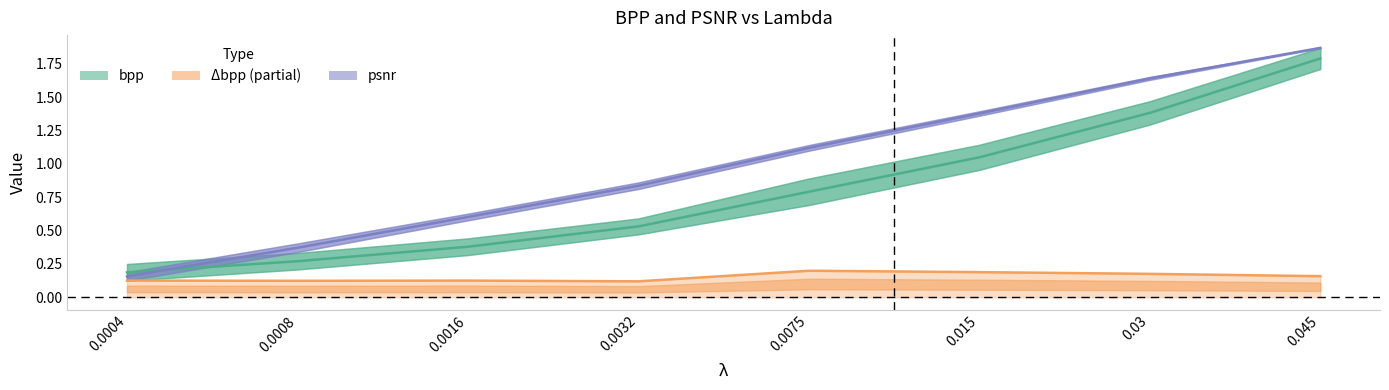

True or false: bpp has a value of 0.2 at 0.0004.

True